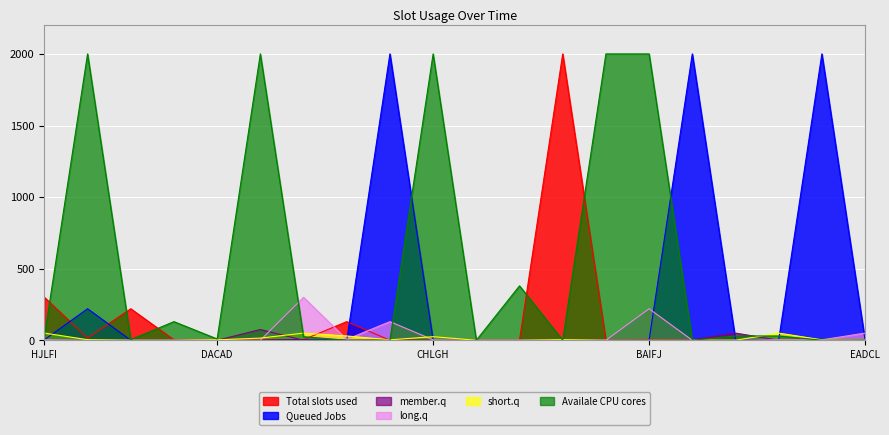

What is the maximum value shown in the chart?

2000